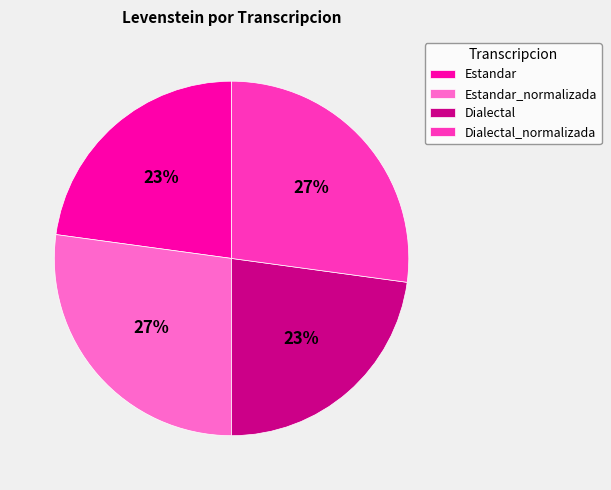

To the nearest percent, what portion does Dialectal represent?

23%